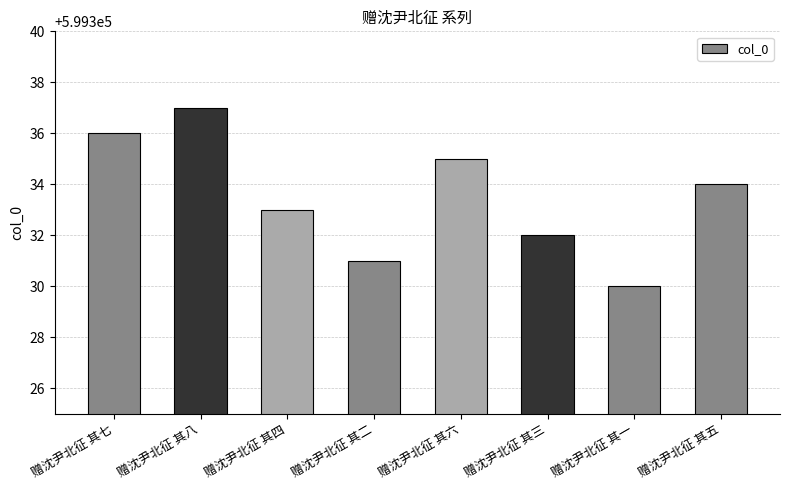

What is the sum of the values at 赠沈尹北征 其六 and 赠沈尹北征 其五?

1198669